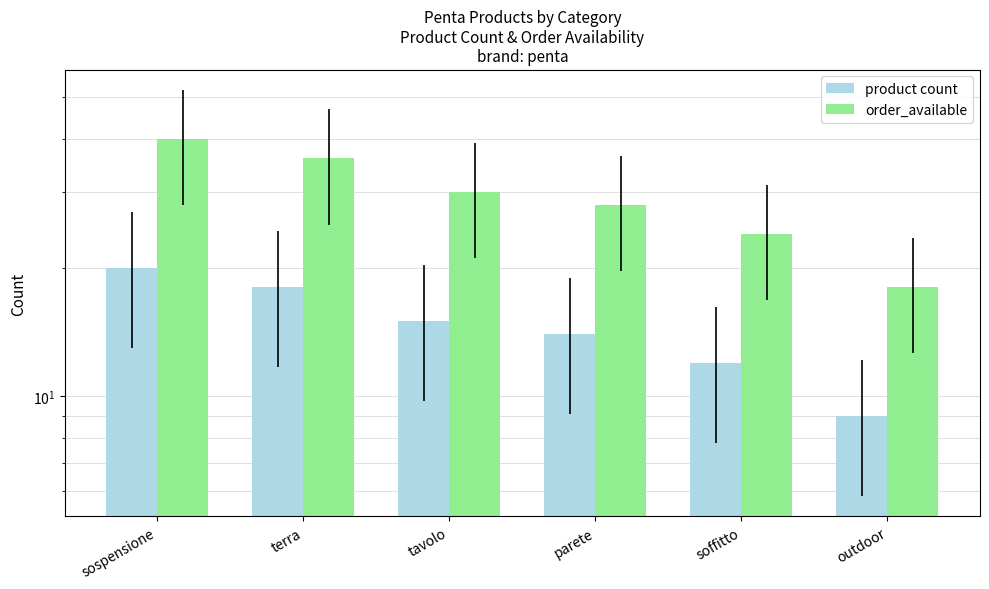

List the labels in order of product count value, smallest first.

outdoor, soffitto, parete, tavolo, terra, sospensione